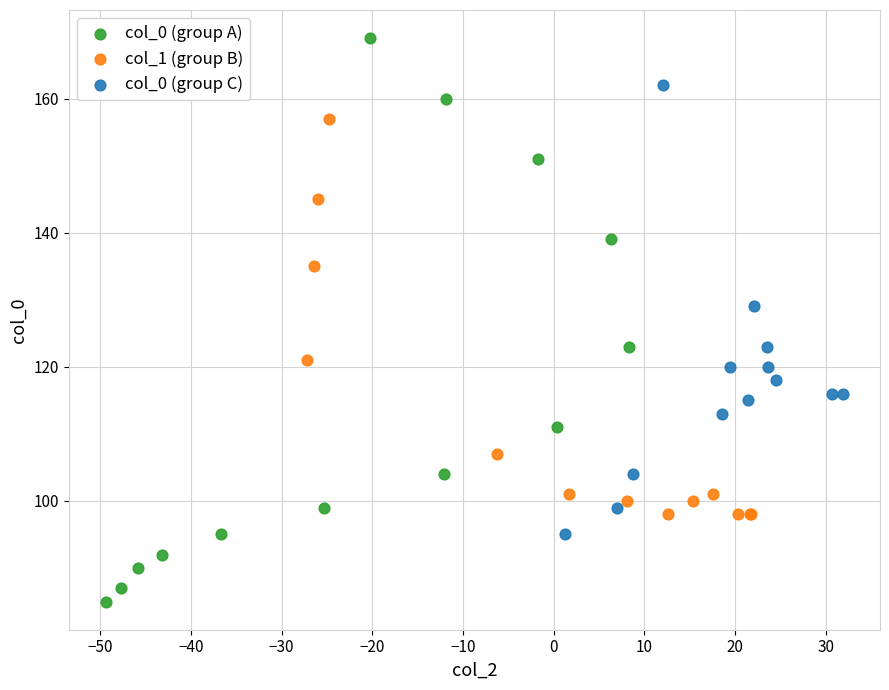

Which series reaches the minimum Y coordinate?

col_0 (group A)